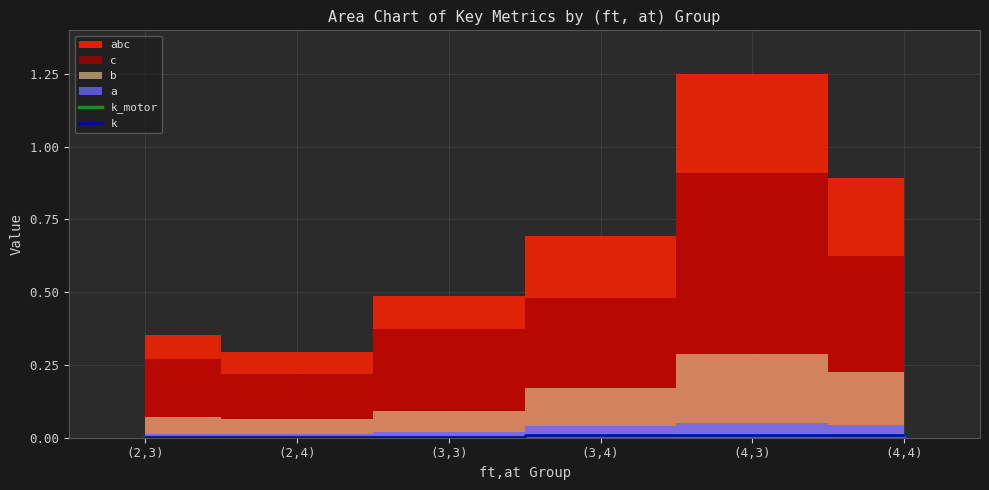

At which category does k_motor reach its first local peak?

(2,4)